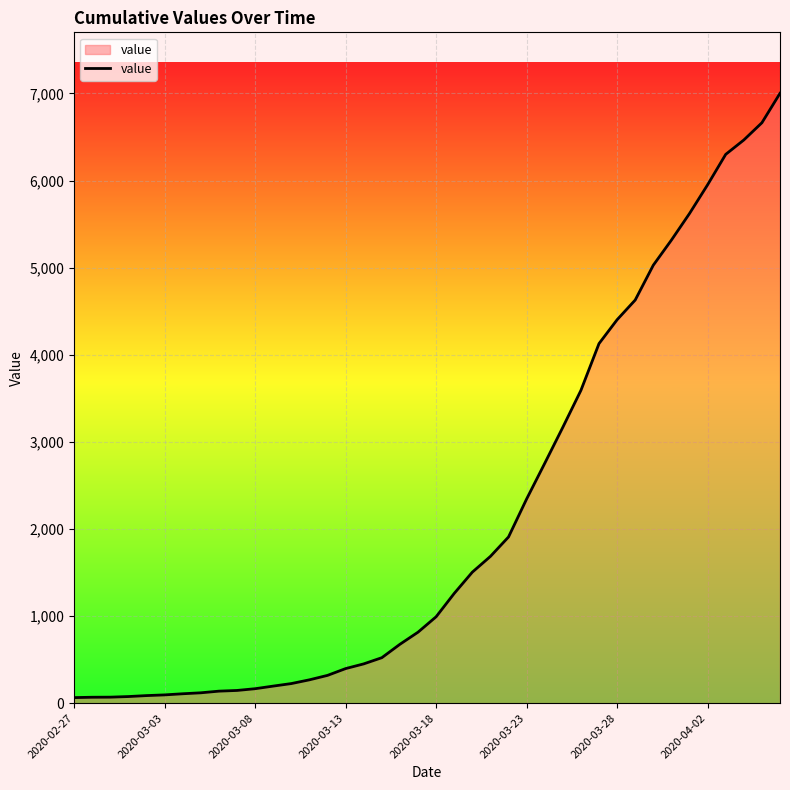

What is the greatest value displayed?

7001